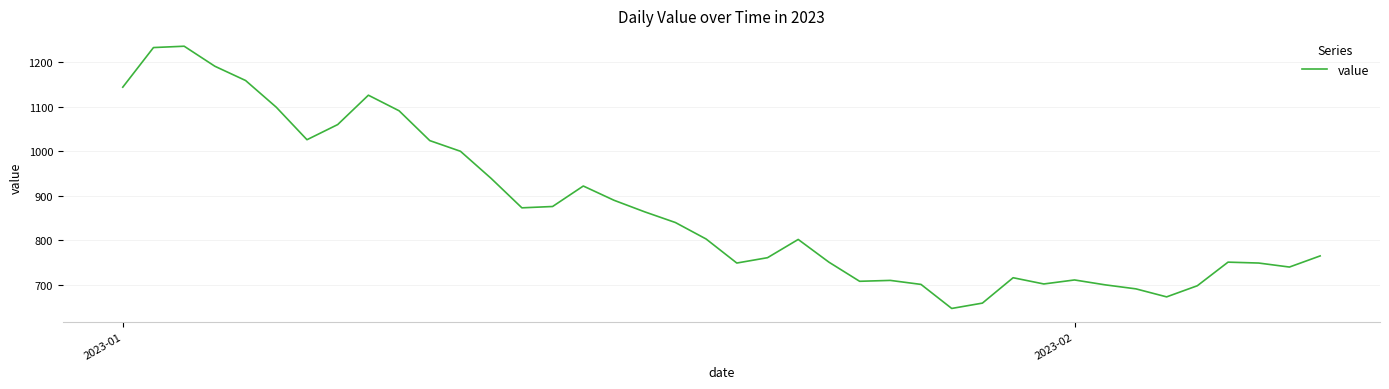

What is the greatest value displayed?

1236